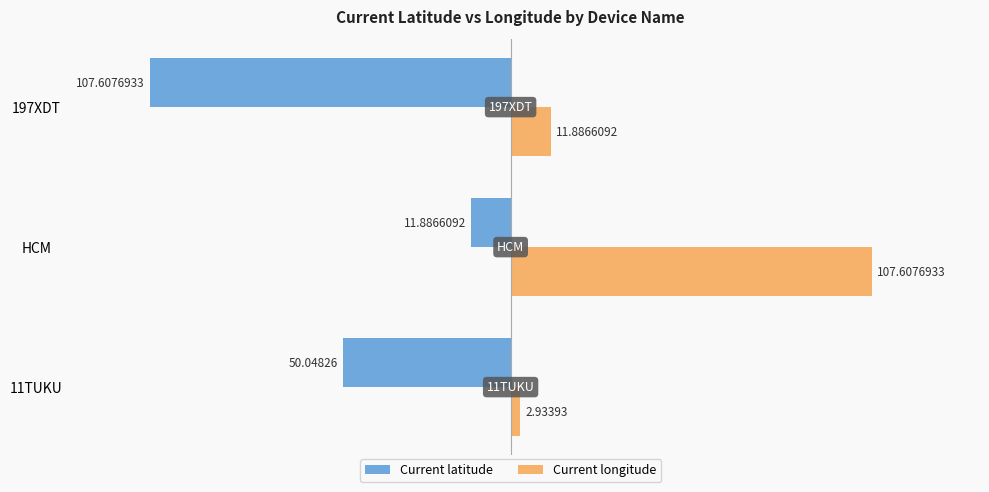

What is the difference between the maximum and minimum values in the Current longitude series?

104.7